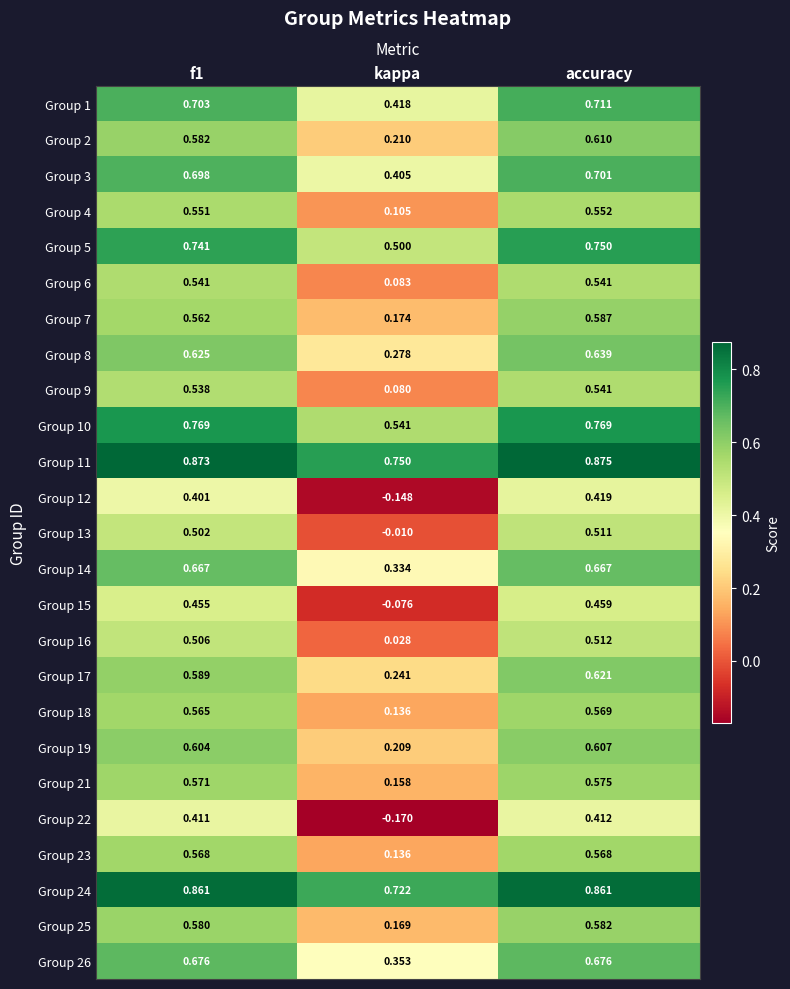

At which category is the sum across all series the highest?

accuracy